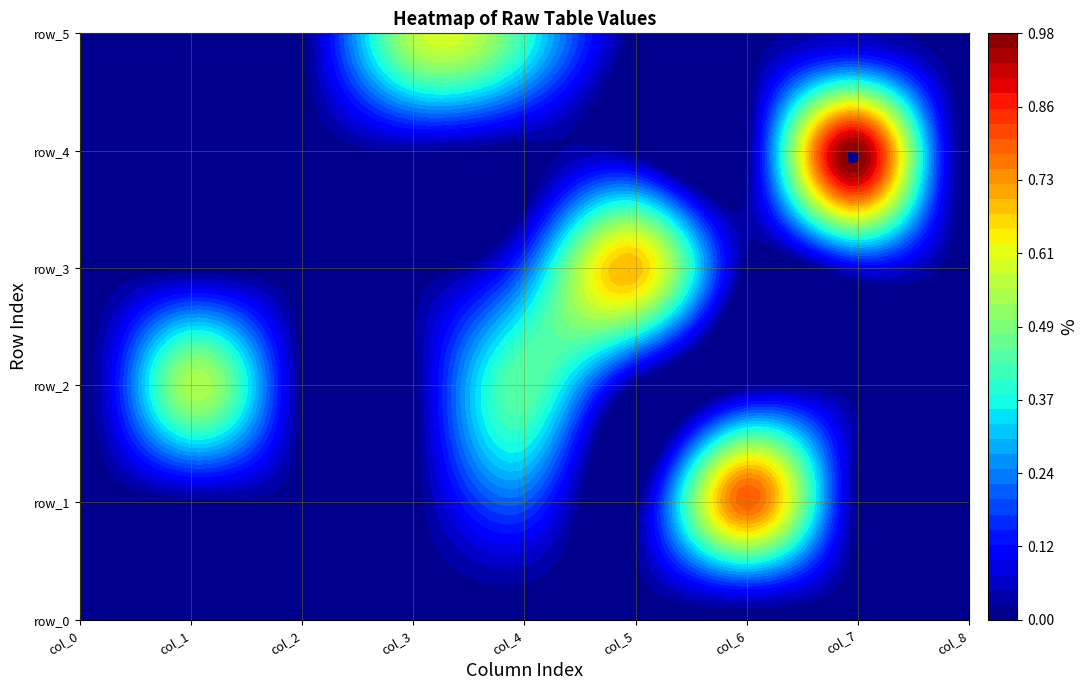

Which has a higher value, 2 or 6?

2